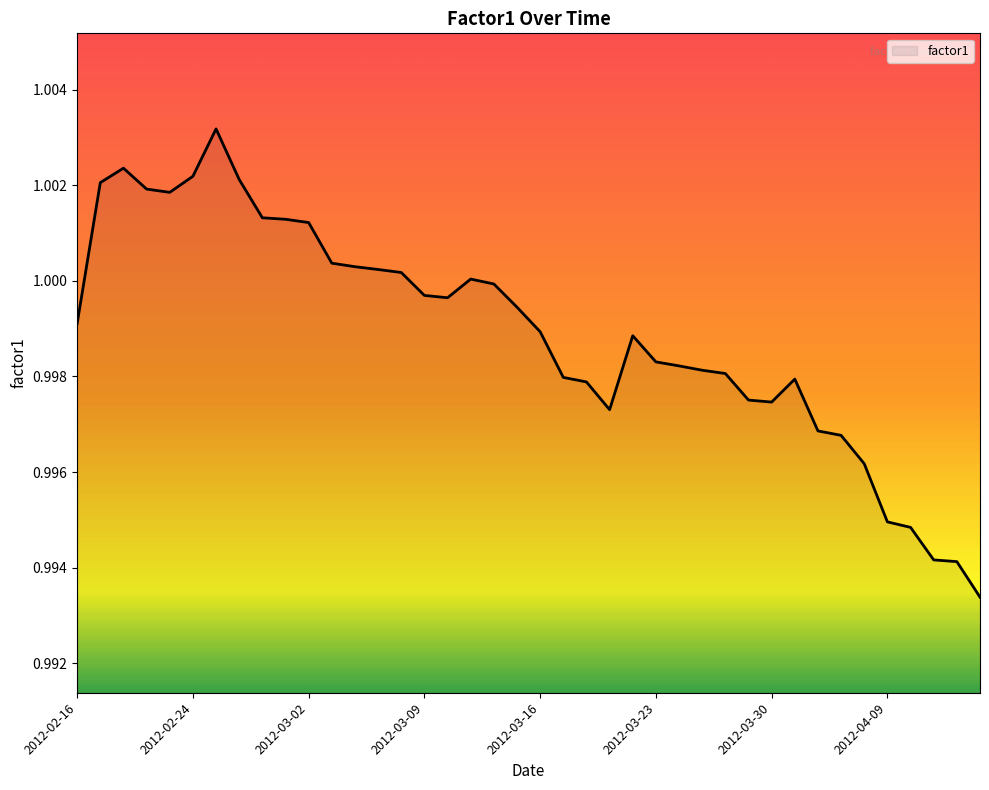

What is the sum of all values?

40.0